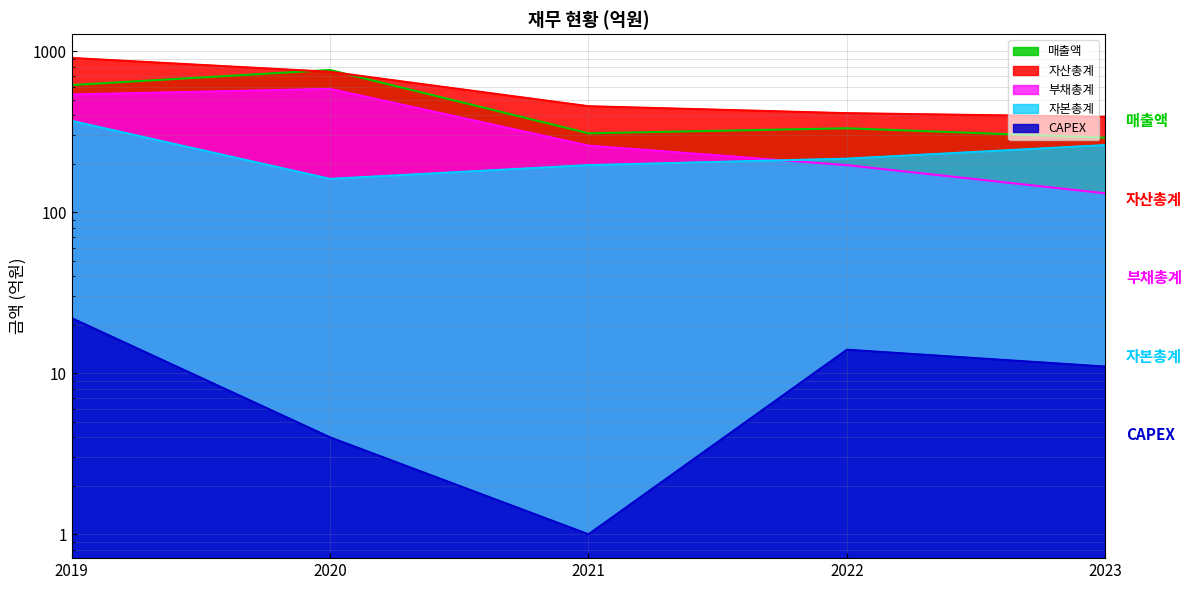

Which series has the largest range (max minus min)?

자산총계